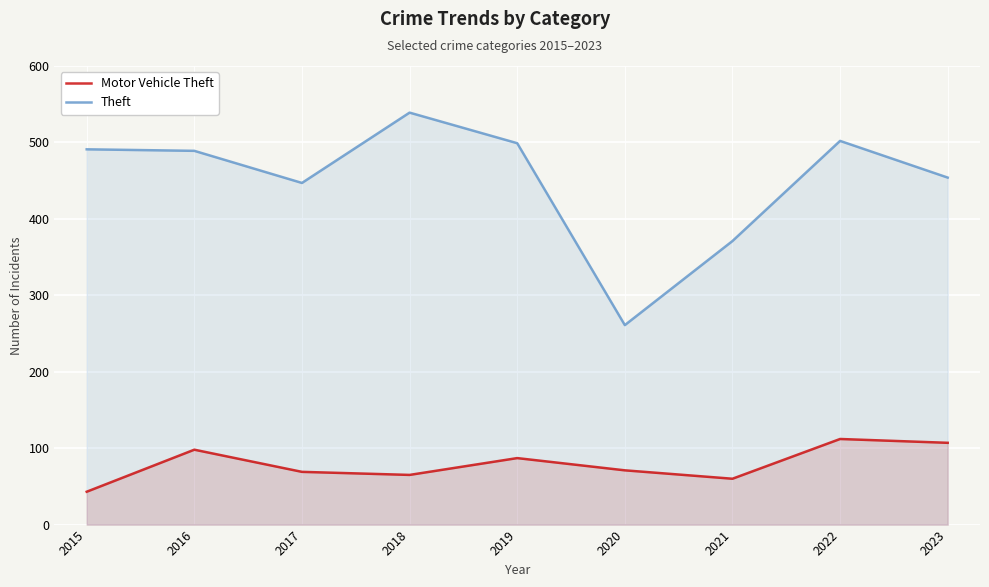

True or false: Theft and Motor Vehicle Theft intersect in this chart.

False